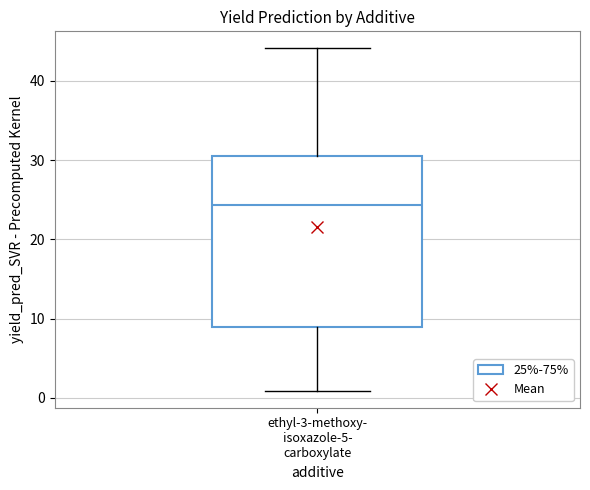

Read this box plot against the y-axis: the position of the median line, the range covered by the box, and the ends of both whiskers. The values are not printed on the chart, so give them approximately, as read against the axis.

median 24, box 9 to 31, whiskers 1 to 44